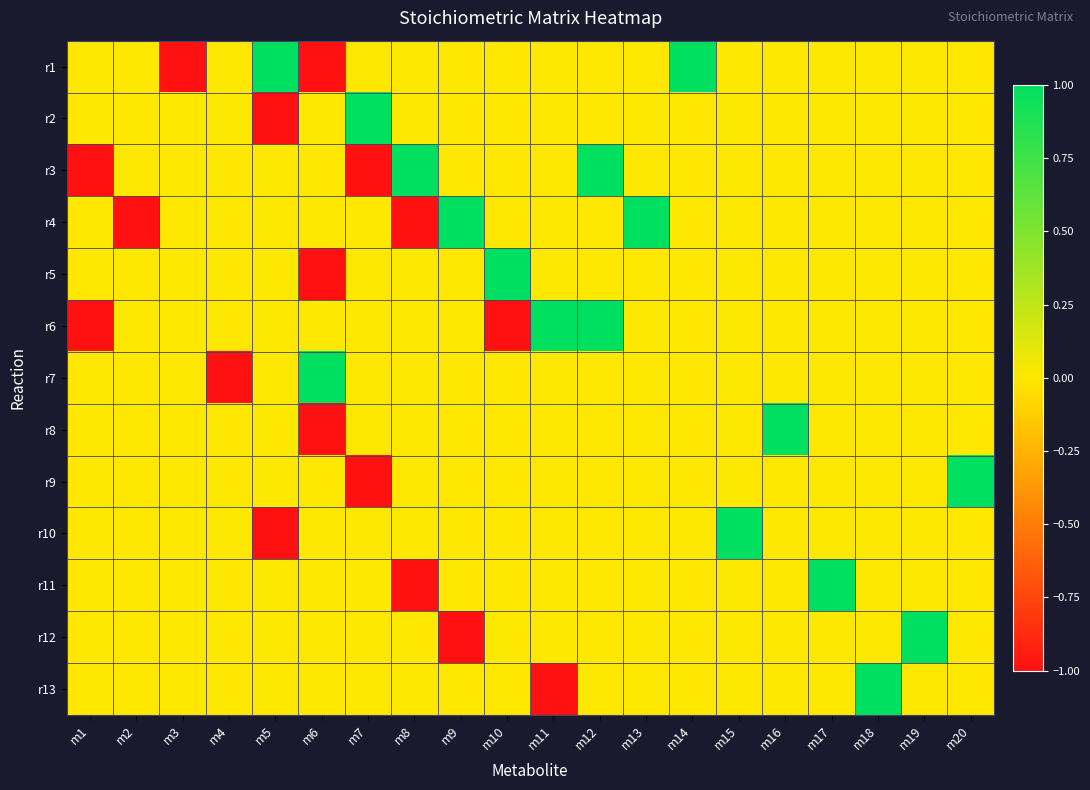

At which category does the chart reach its peak across all series?

m5